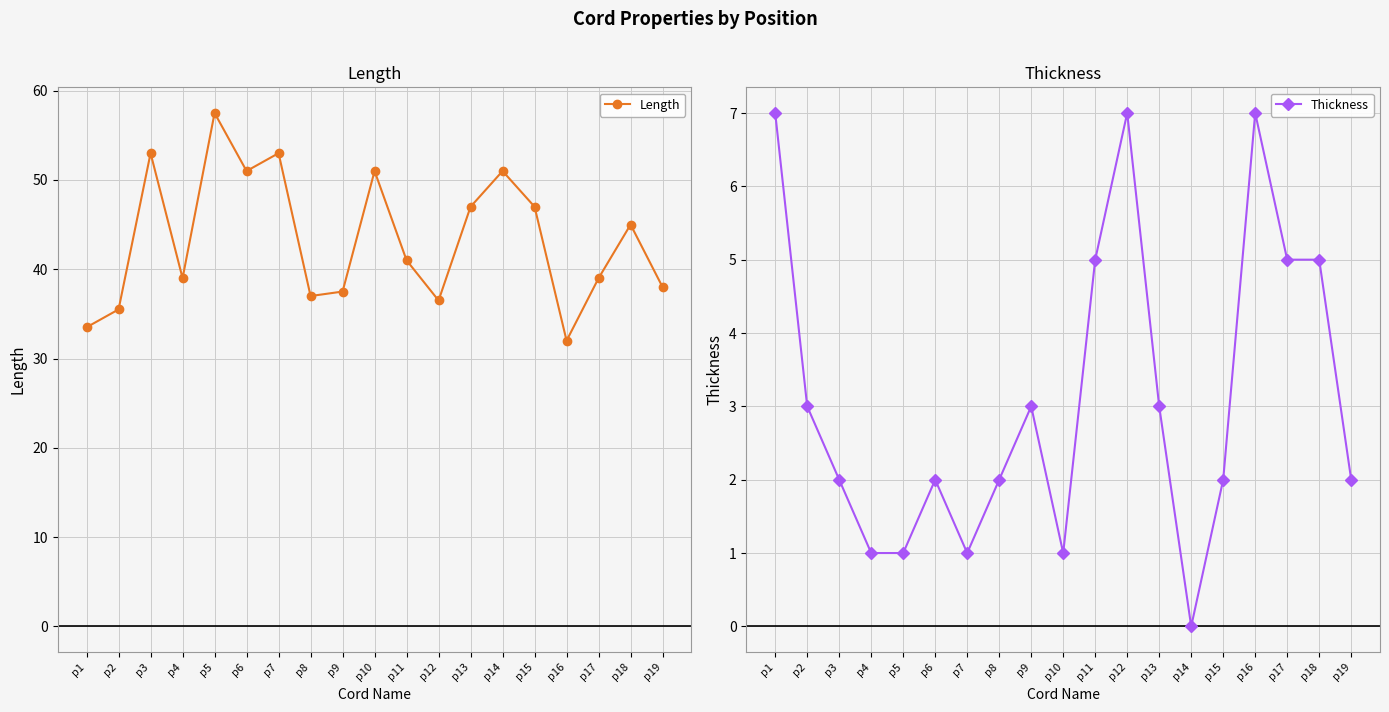

What is the difference between the maximum and second lowest values in the Length series?

24.0